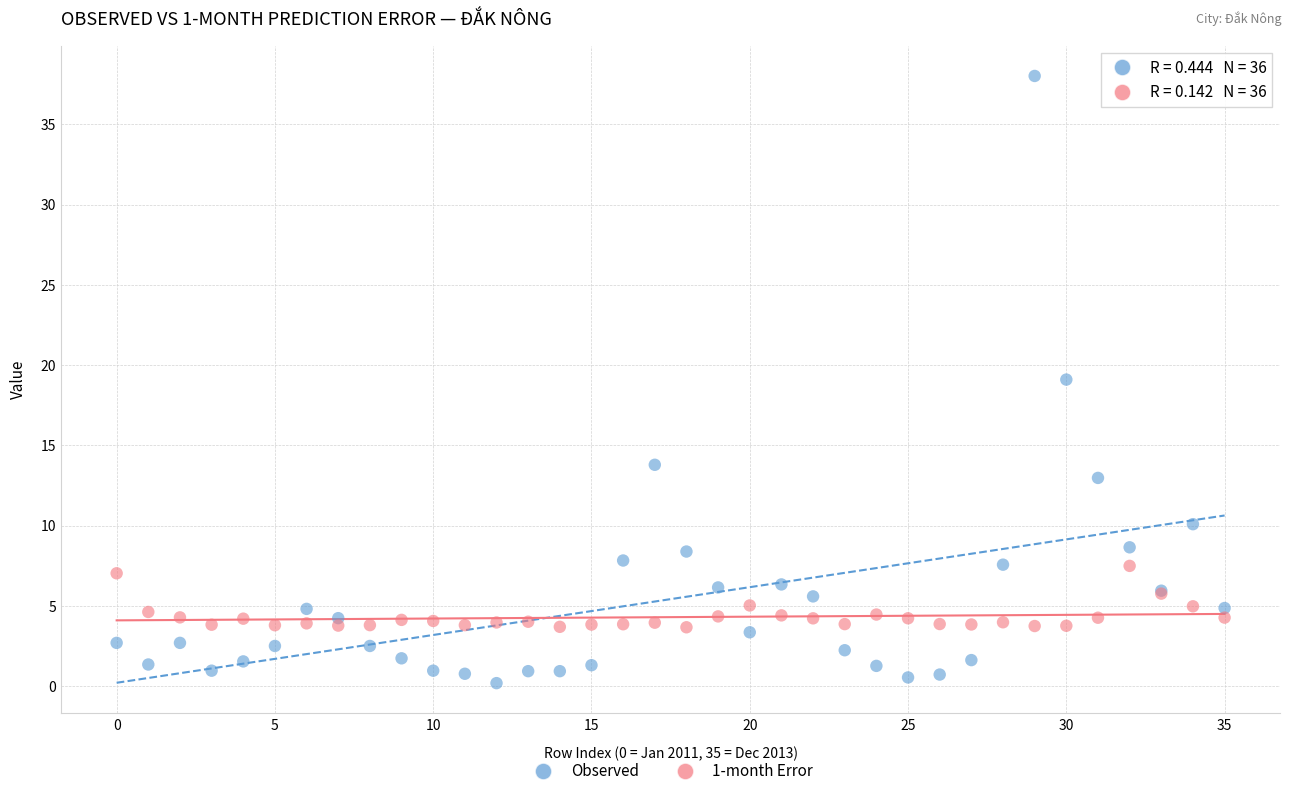

Which series has the widest spread of Y values?

Observed